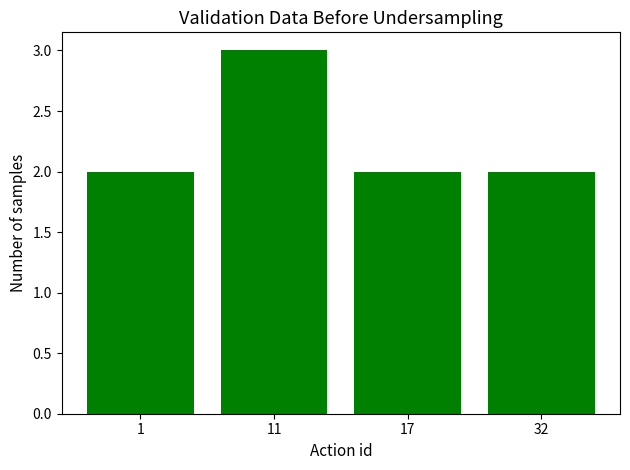

Reading left to right, transcribe all the data shown in this chart.

1=2	11=3	17=2	32=2